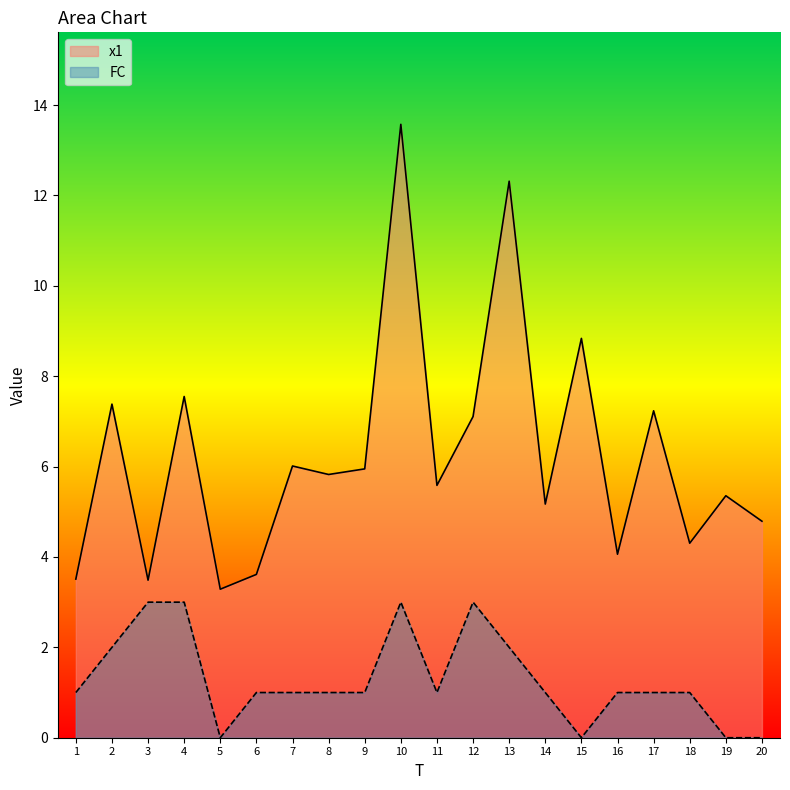

Does the chart have visible grid lines?

No